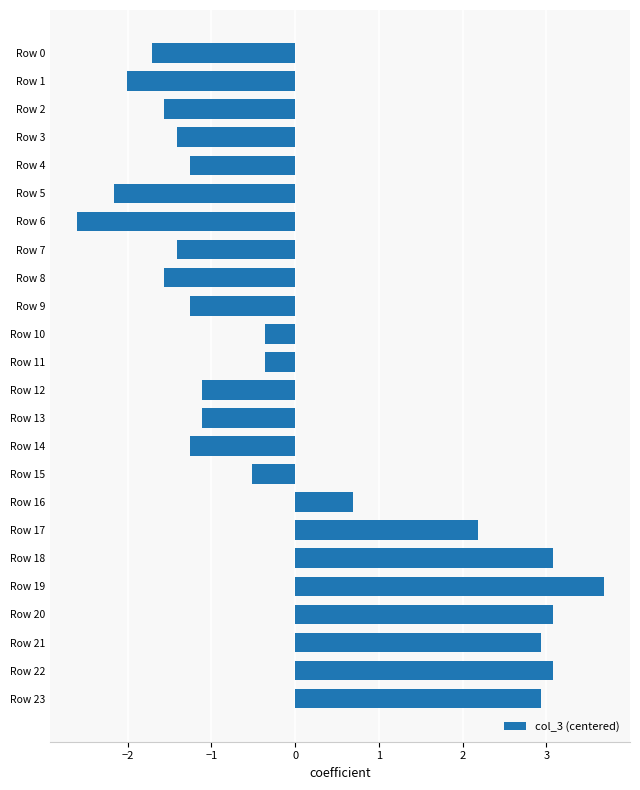

Which category has the highest value across all series?

Row 19